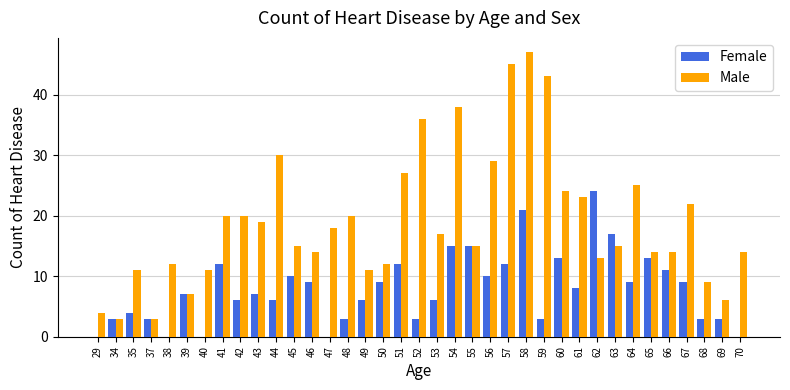

At which category is the sum across all series the highest?

58